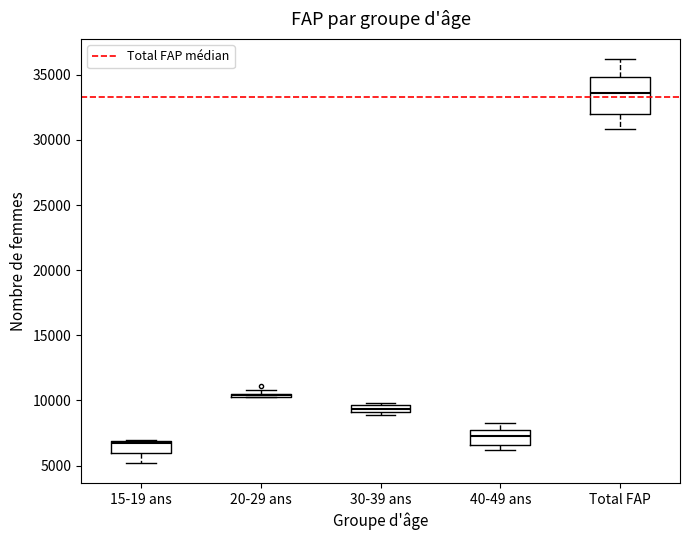

Where does the lower whisker of the box for Total FAP end on the y-axis? The values are not printed on the chart, so give them approximately, as read against the axis.

31000